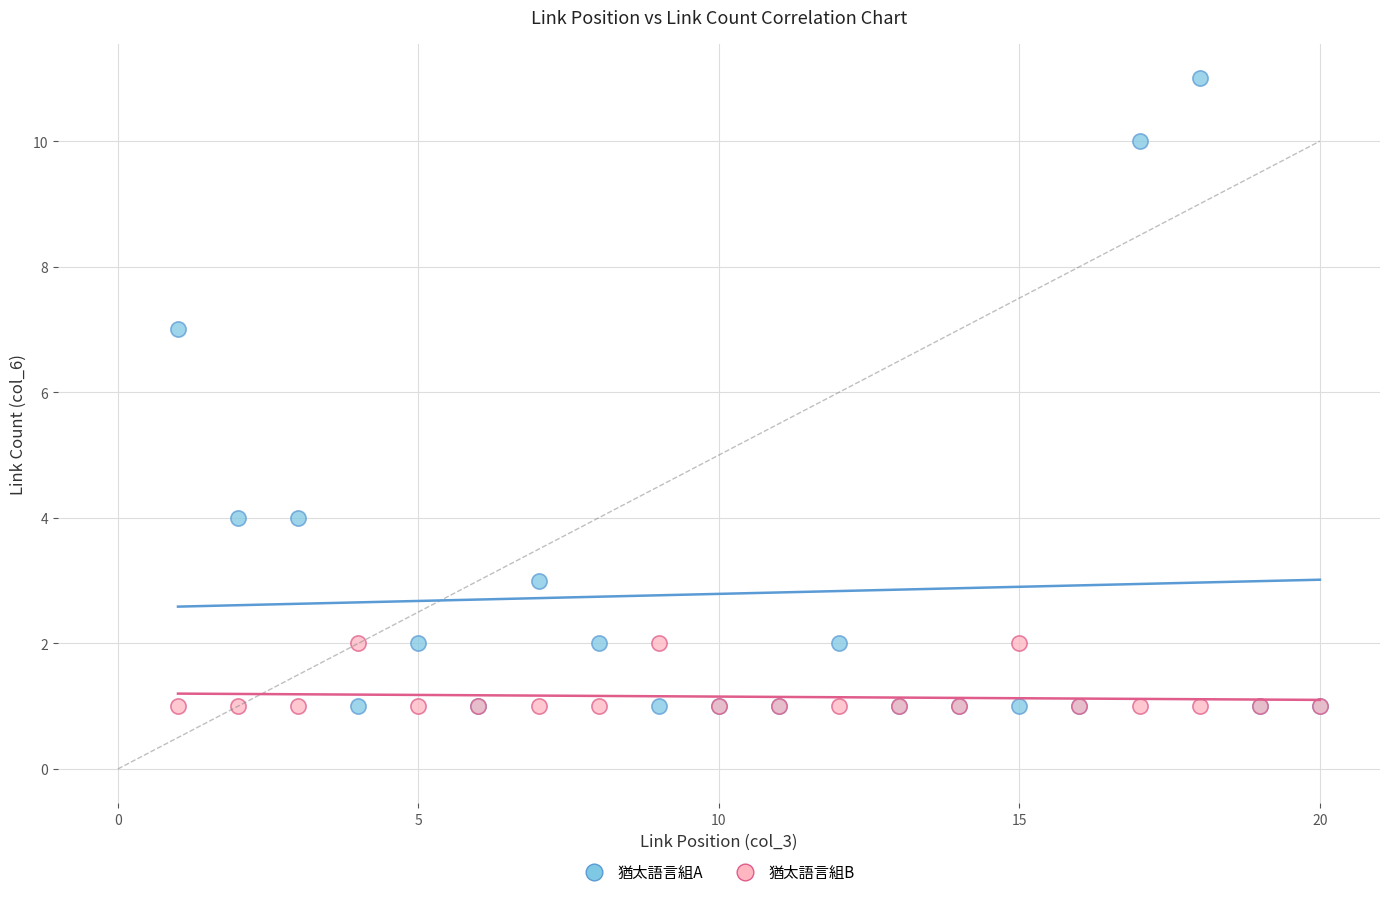

In the 猶太語言組A series, what Y value is closest to 6?

7